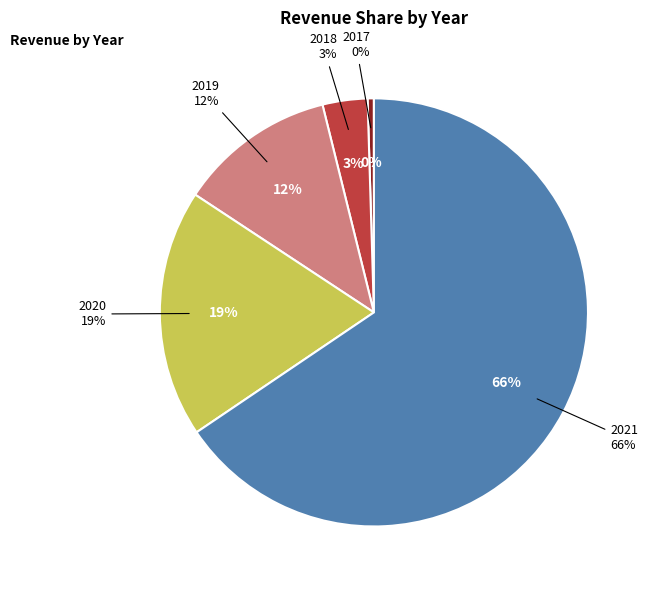

Rank the categories by value from highest to lowest.

2021, 2020, 2019, 2018, 2017